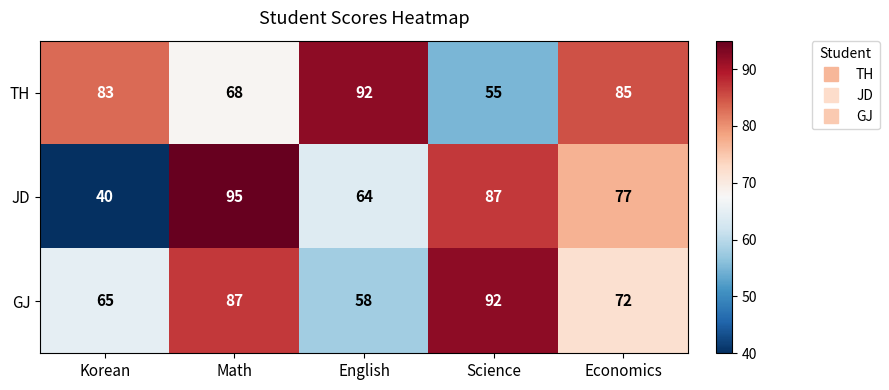

At which label does JD reach its minimum?

Korean